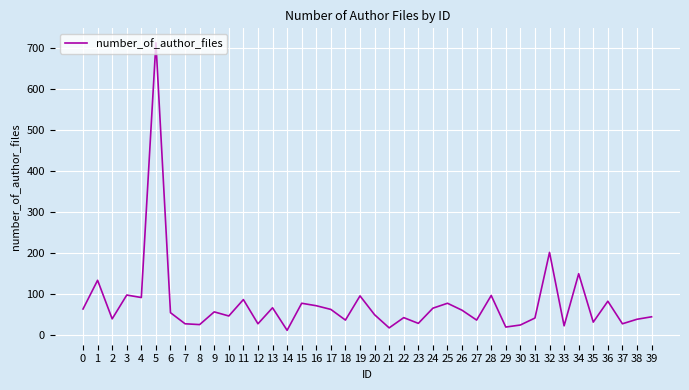

Where is the first local maximum?

1